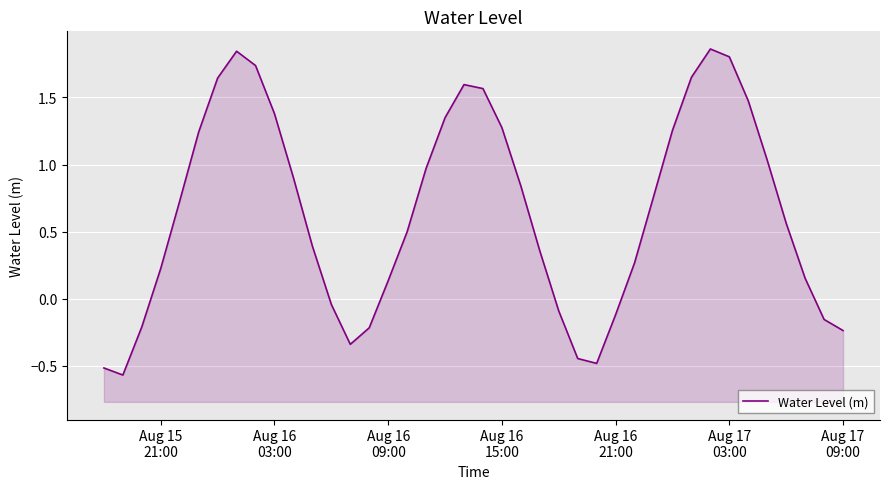

How many lines are shown in the chart?

1